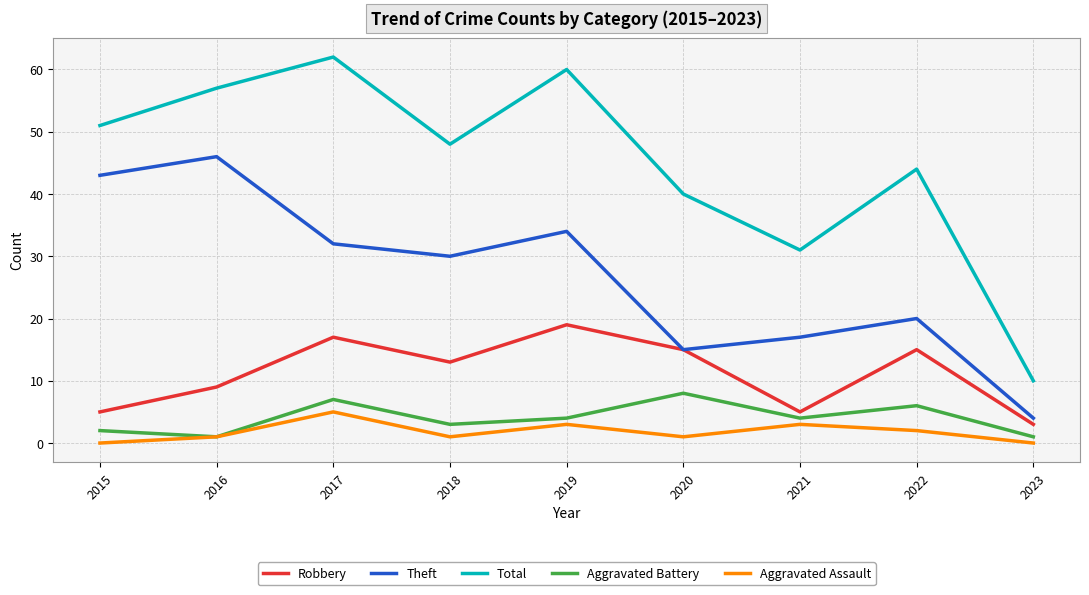

What is the maximum value shown in the chart?

62